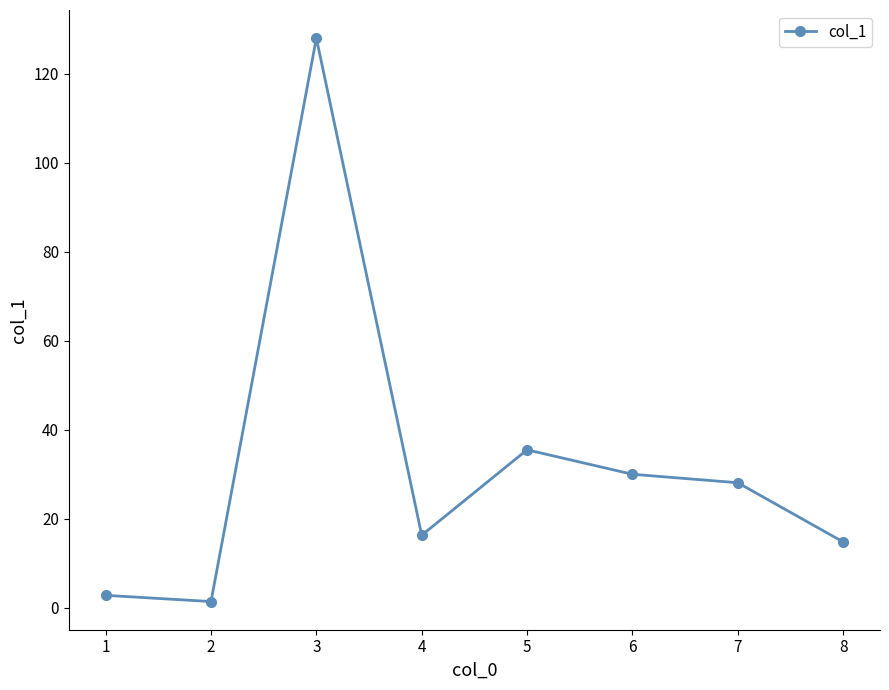

How many interior local peaks (higher than both neighbors) does the data have?

2